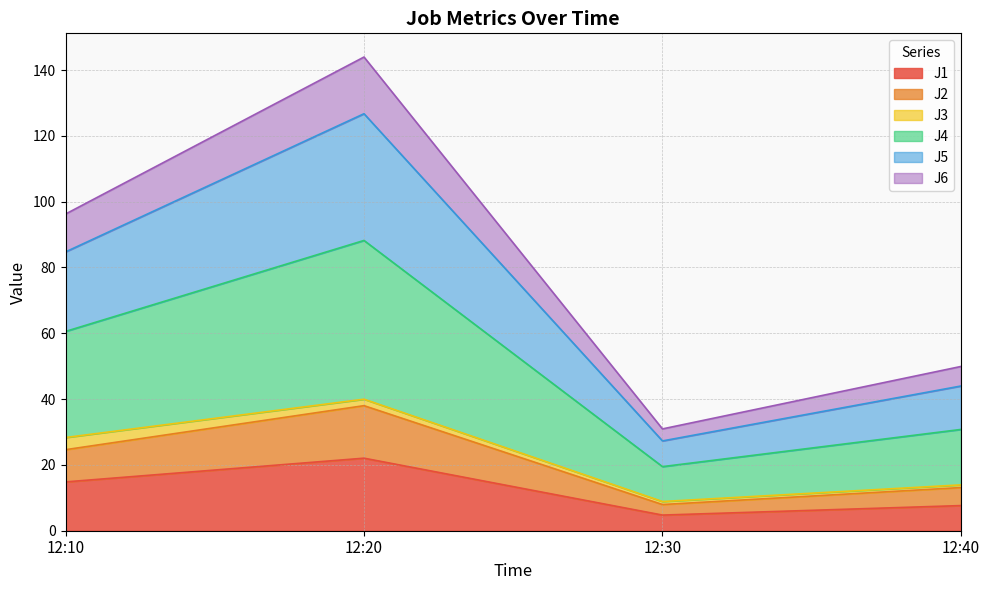

At which category is the sum across all series the highest?

12:20